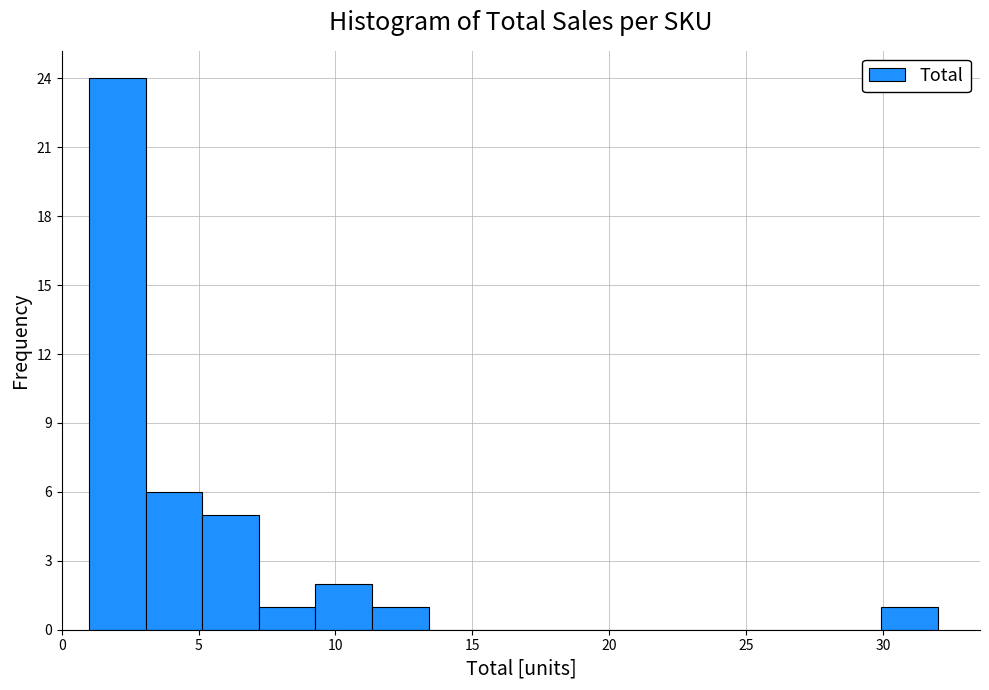

Over which range of the x-axis is the bar tallest?

1.0 to 3.0